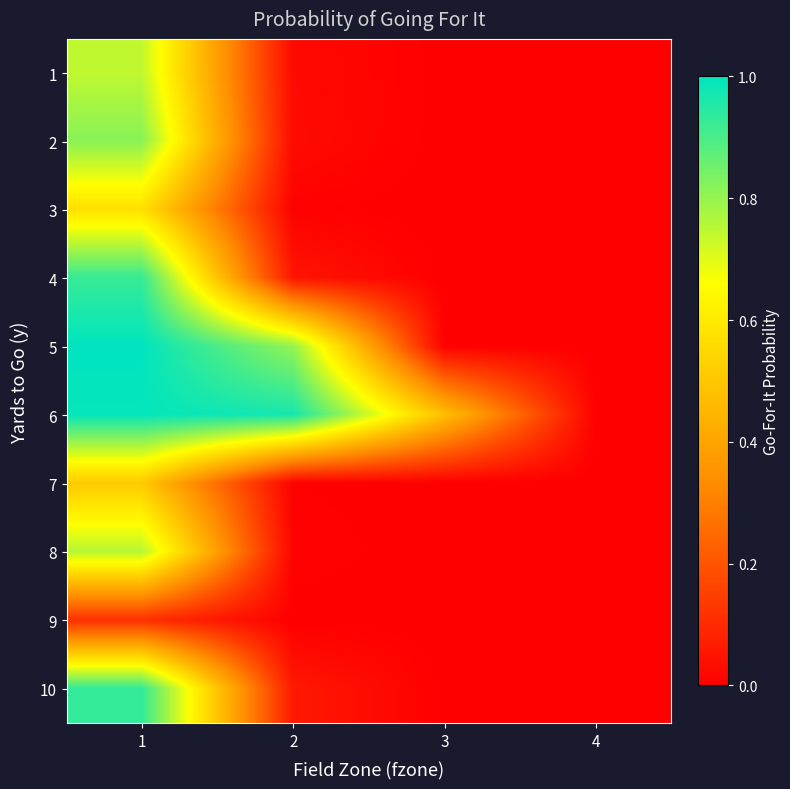

What is the spread (max minus min) of values at 3?

0.5